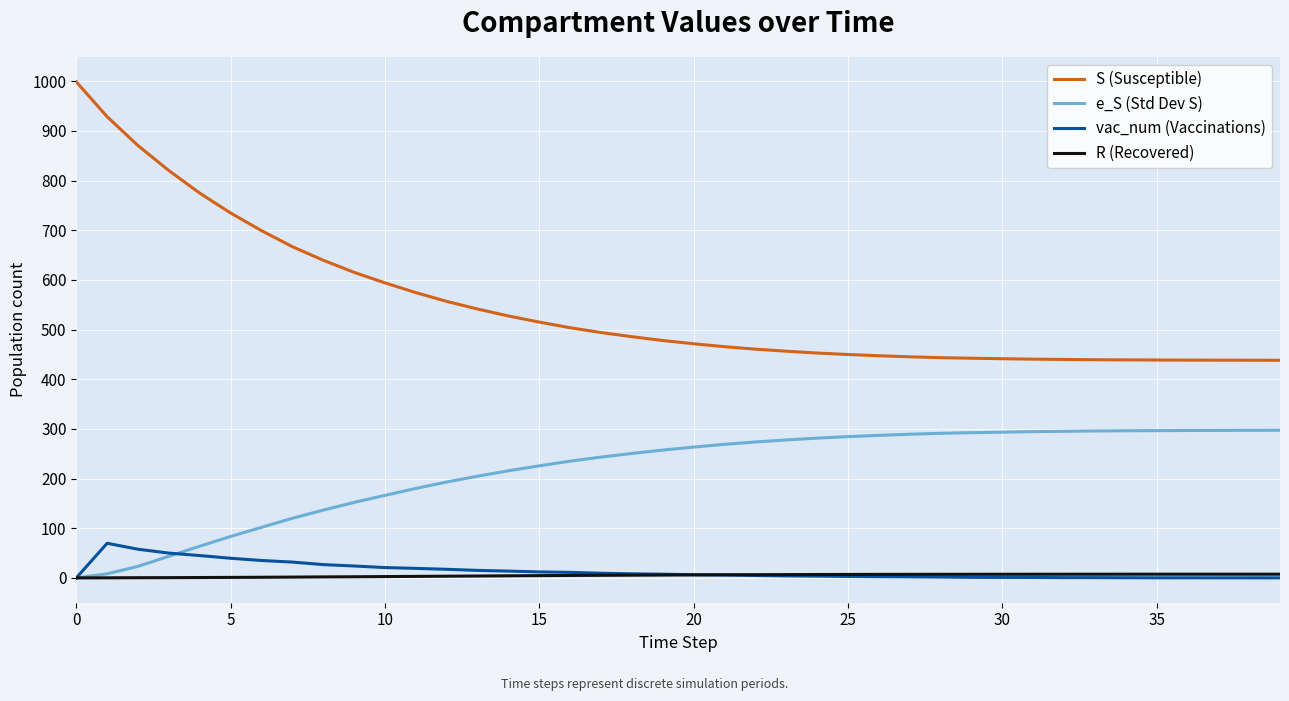

What is the greatest value displayed?

999.0